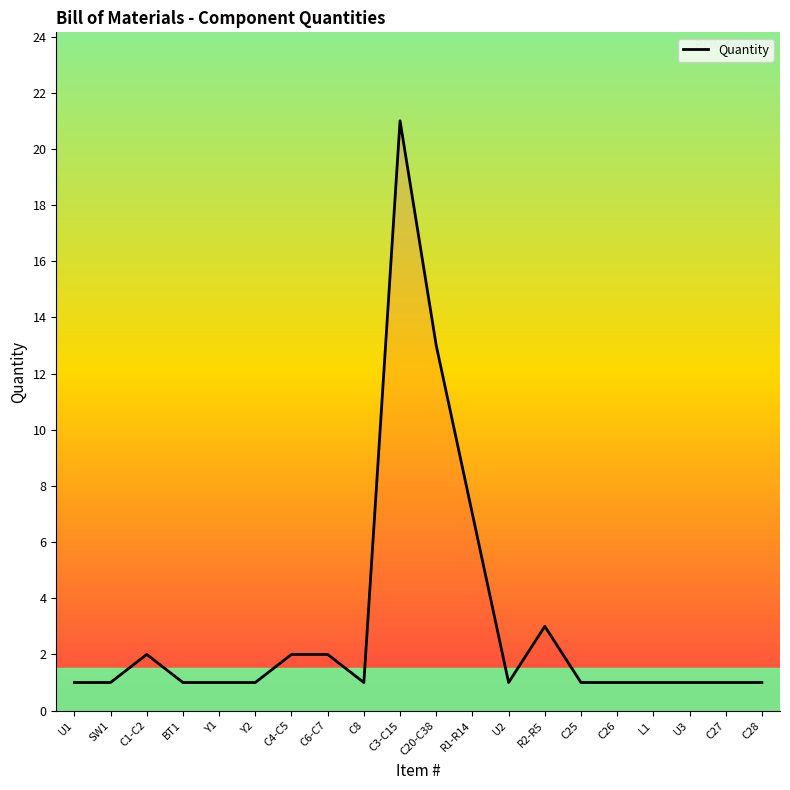

What is the ratio of the value at U3 to the value at C6-C7?

0.5